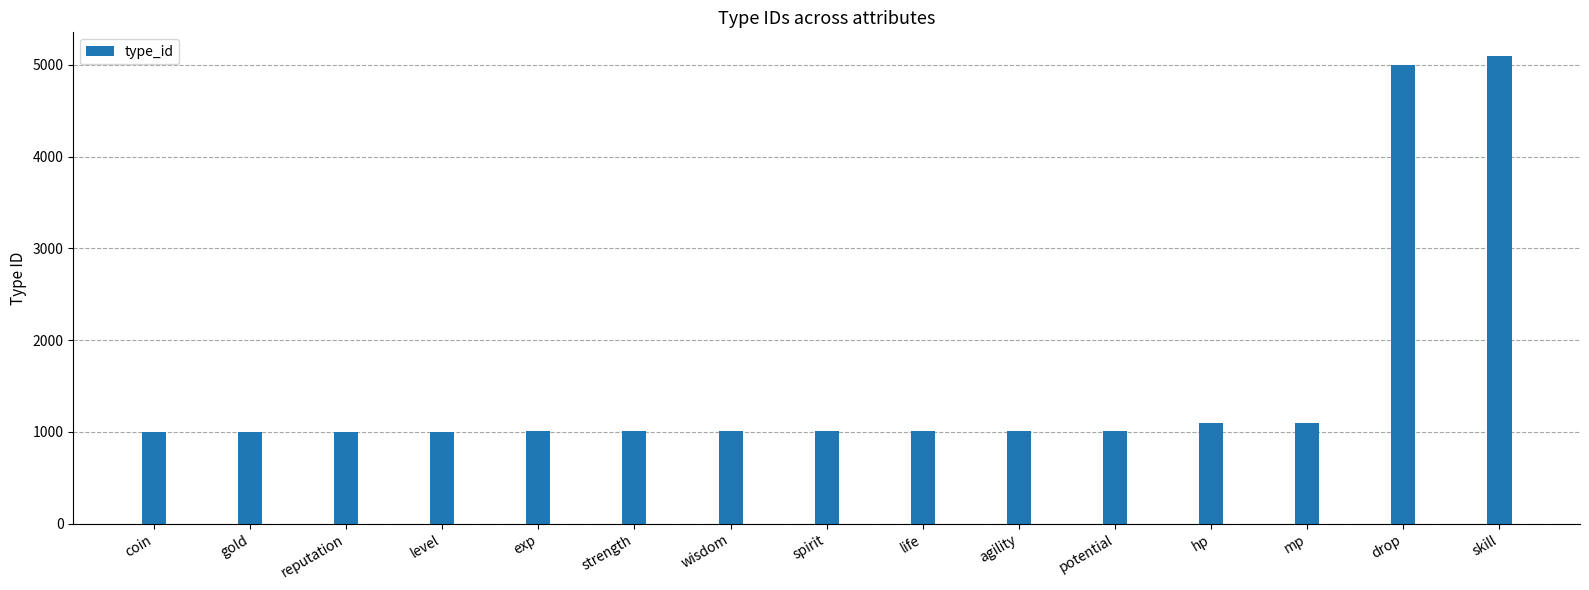

What is the sum of the values at agility and level?

2012